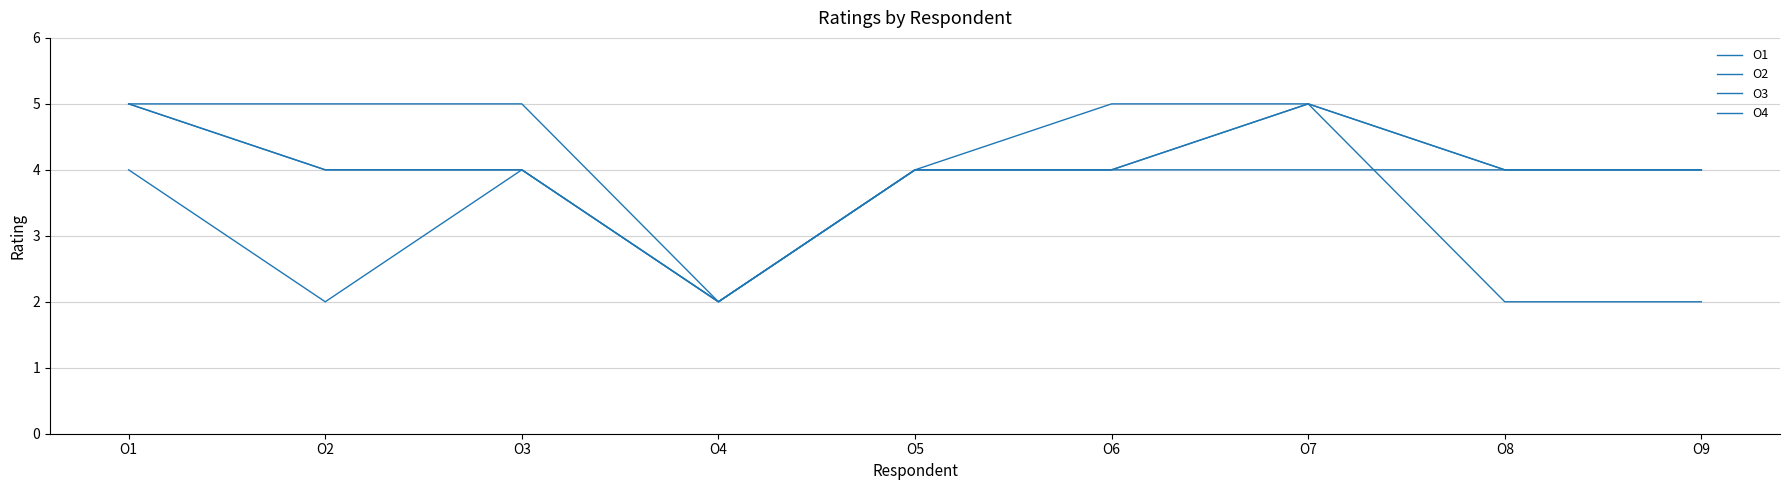

How many lines are shown in the chart?

4